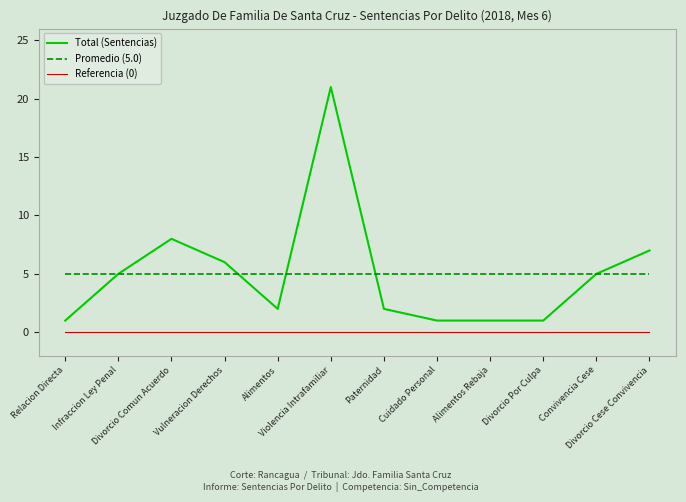

How many distinct data groups are displayed?

2